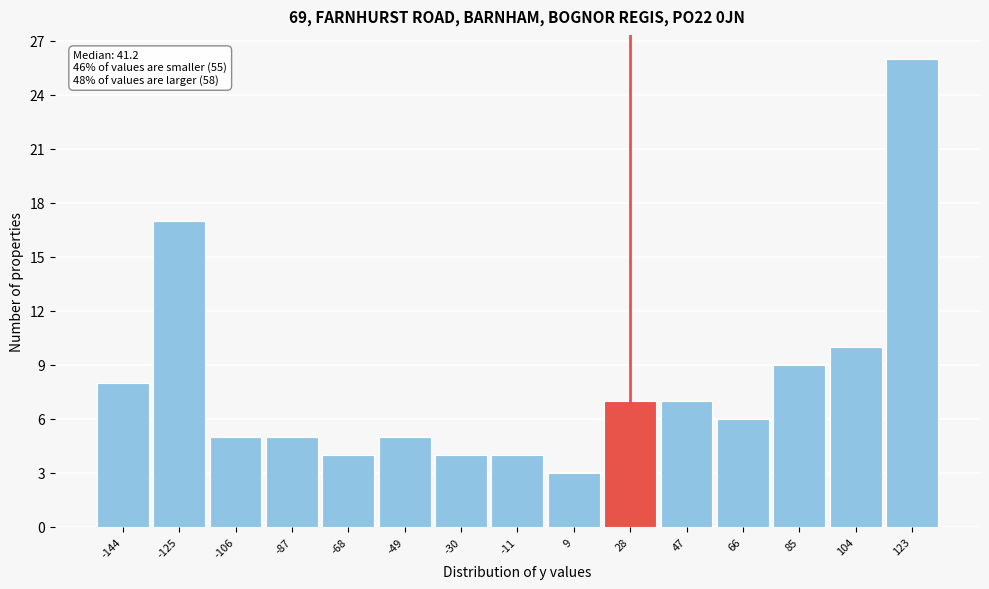

Reading left to right, transcribe all the data shown in this chart.

-144=8	-125=17	-106=5	-87=5	-68=4	-49=5	-30=4	-11=4	9=3	28=7	47=7	66=6	85=9	104=10	123=26